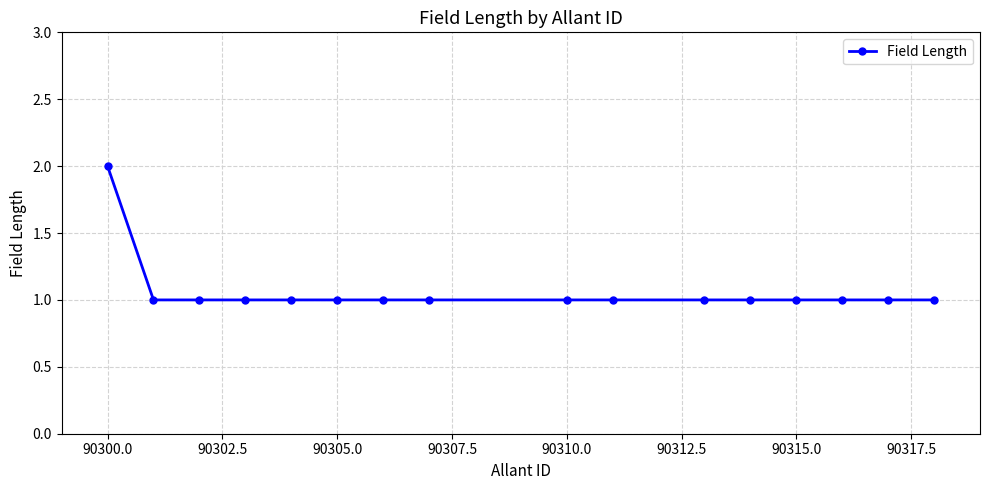

What is the maximum value shown in the chart?

2